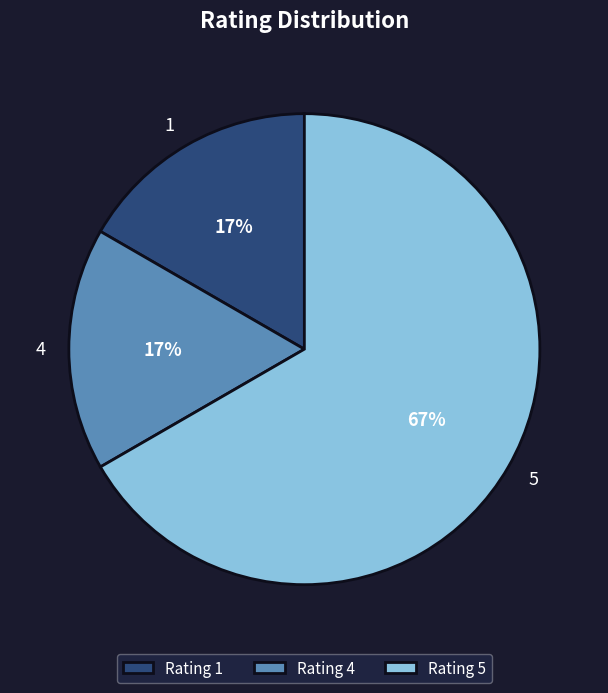

What is the majority slice?

Rating 5